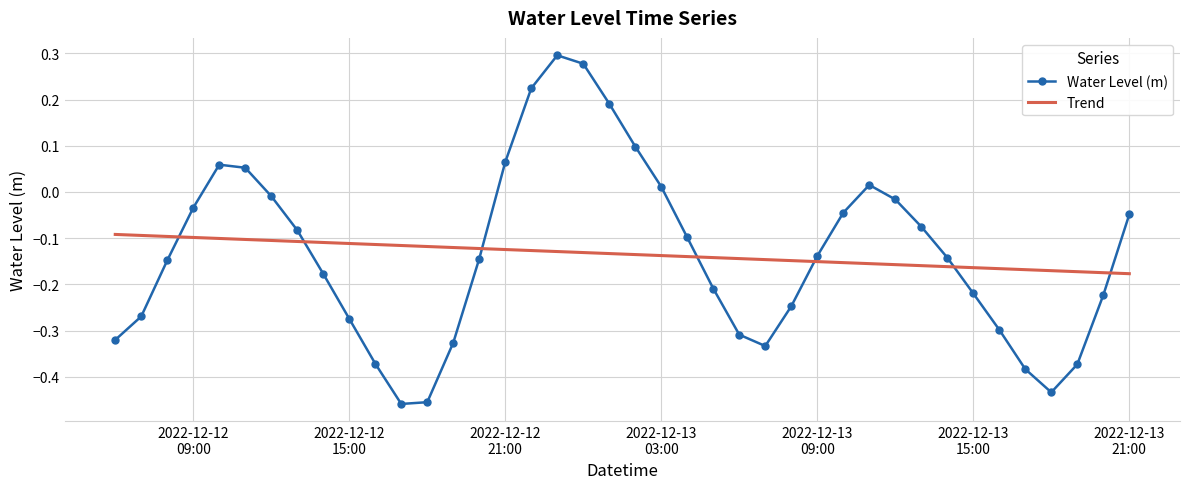

What are all the series names shown in the legend?

Water Level (m), Trend